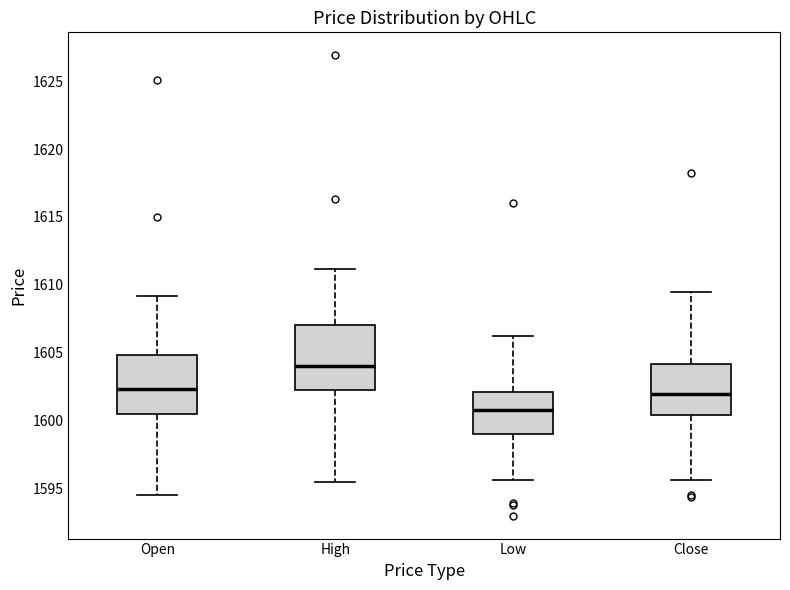

Which box's median line is the lowest?

Low